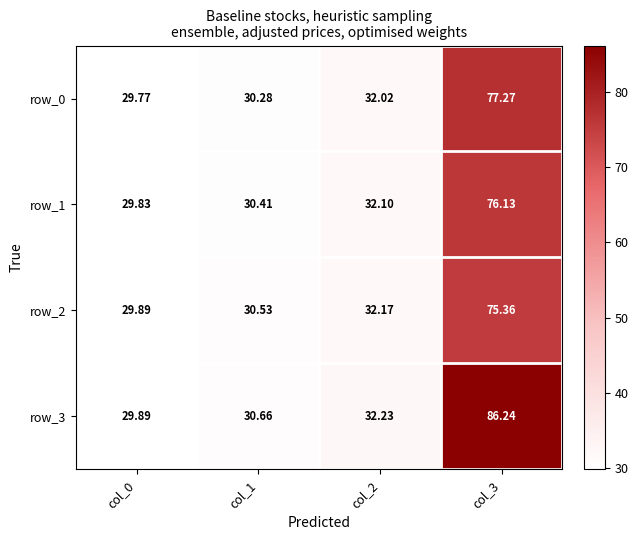

At which label does row_3 reach its minimum?

col_0